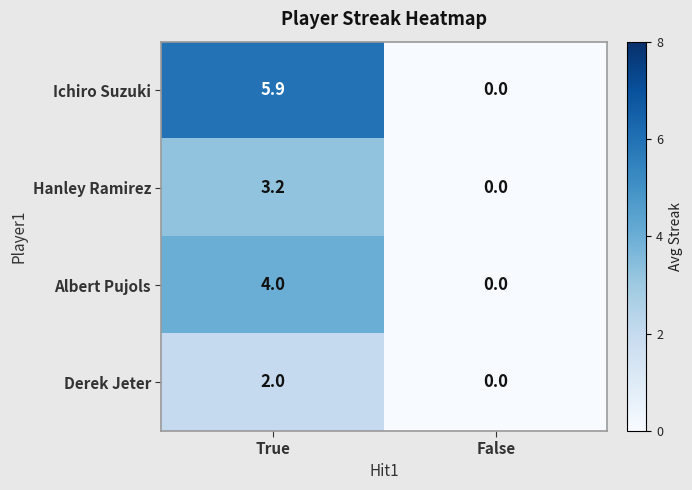

Reading left to right, extract all data points from this chart.

Ichiro Suzuki: True=5.9	False=0.0
Hanley Ramirez: True=3.2	False=0.0
Albert Pujols: True=4.0	False=0.0
Derek Jeter: True=2.0	False=0.0